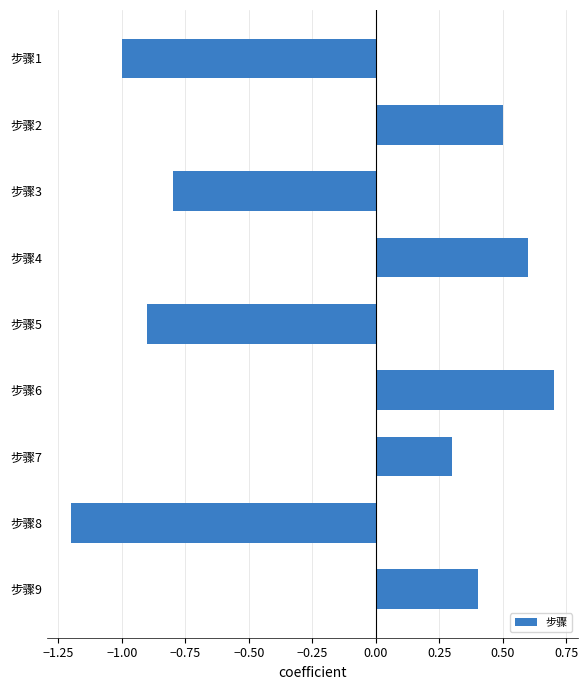

How many values exceed 0?

5